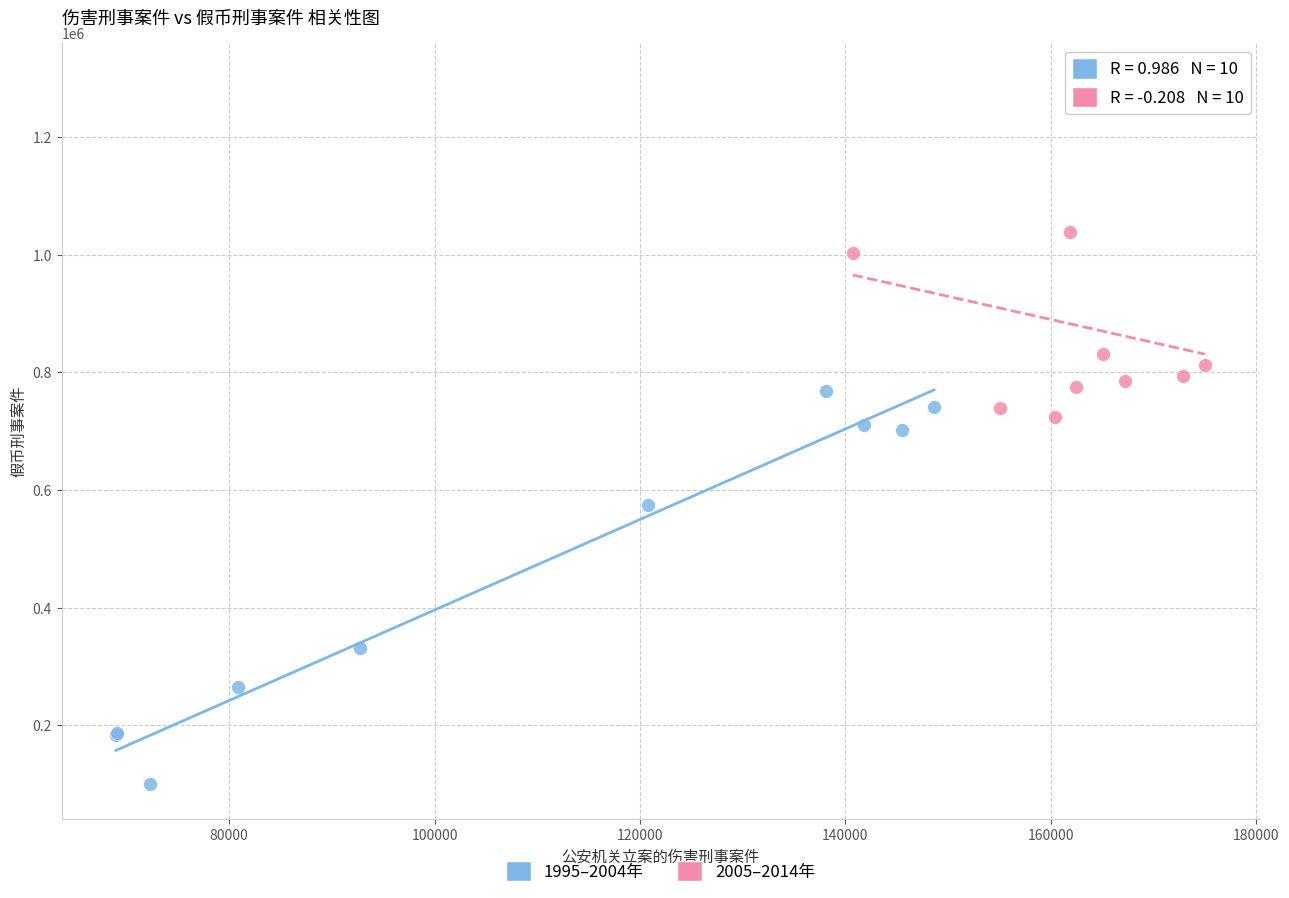

Which series has the widest spread of Y values?

1995–2004年